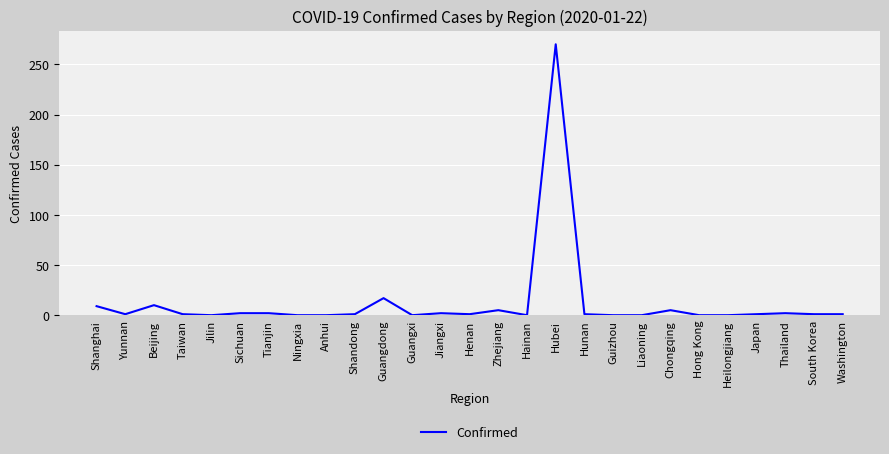

True or false: there are more than 2 points higher than both neighbors.

True